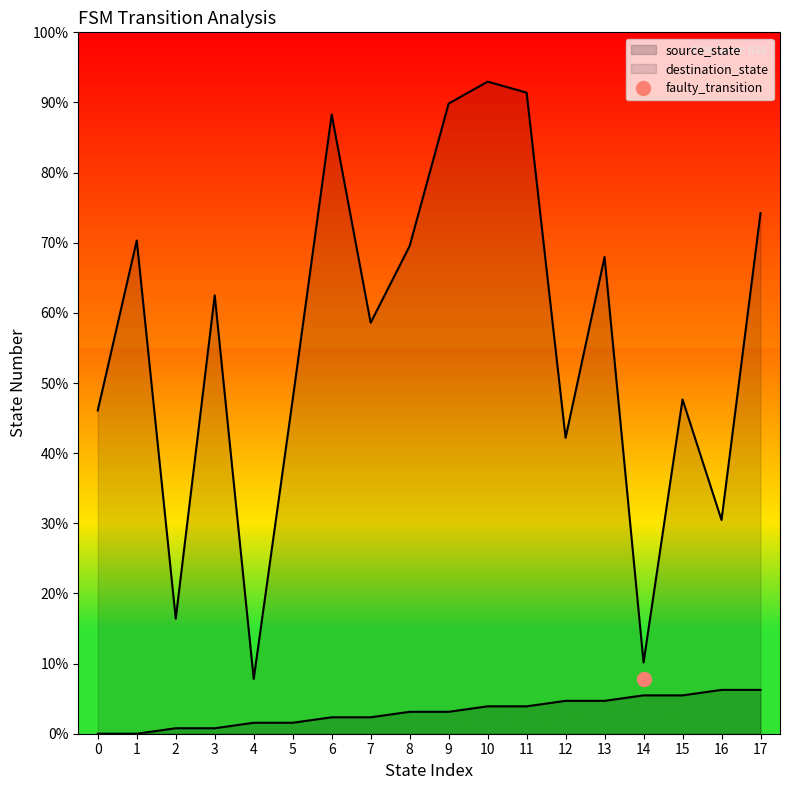

Rank the series by their average value, from highest to lowest.

destination_state, source_state